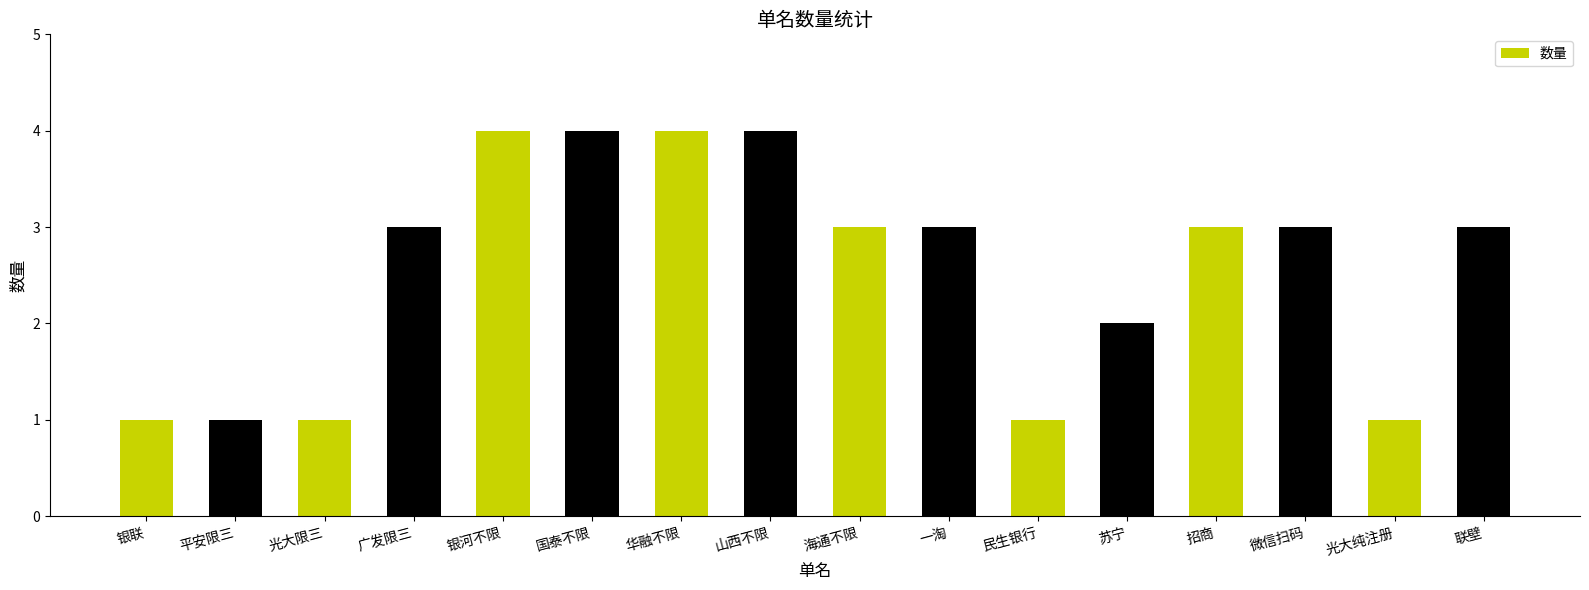

Between 招商 and 华融不限, which is larger?

华融不限